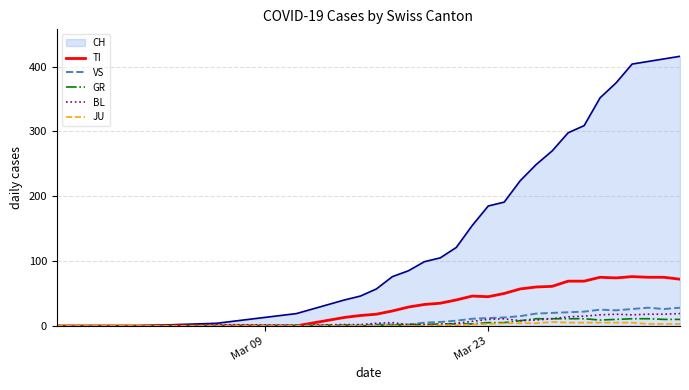

Which series has the largest total across all categories?

CH